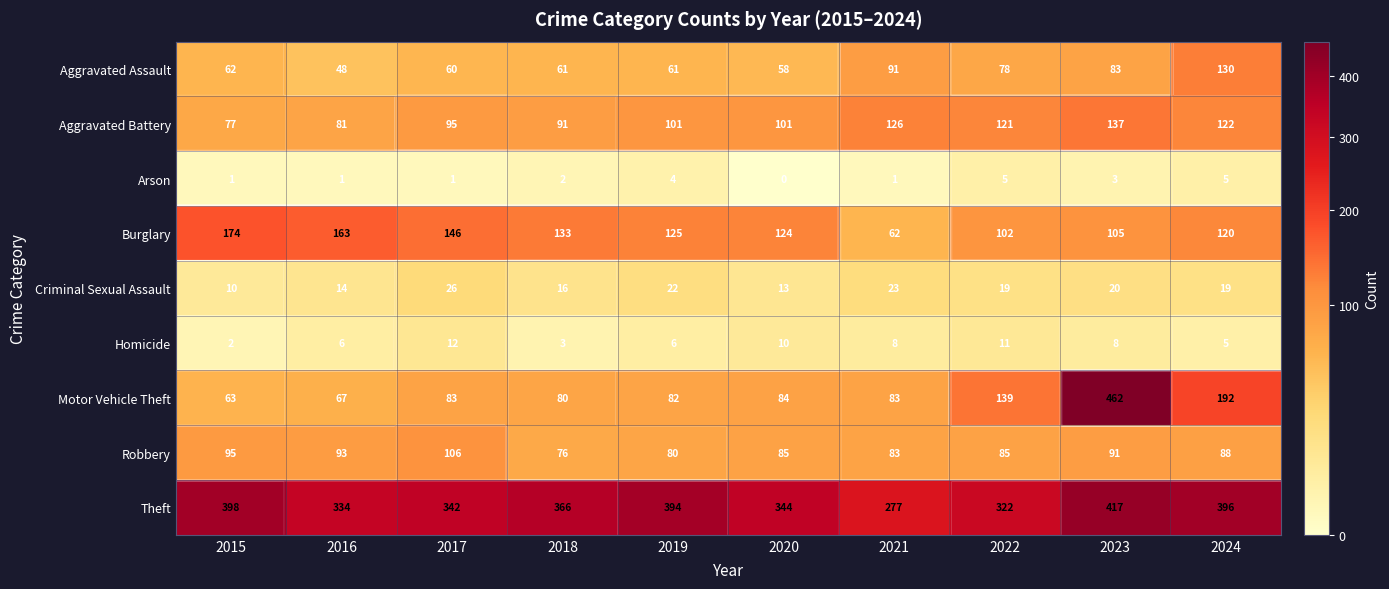

True or false: Theft has a value of 539 at 2017.

False